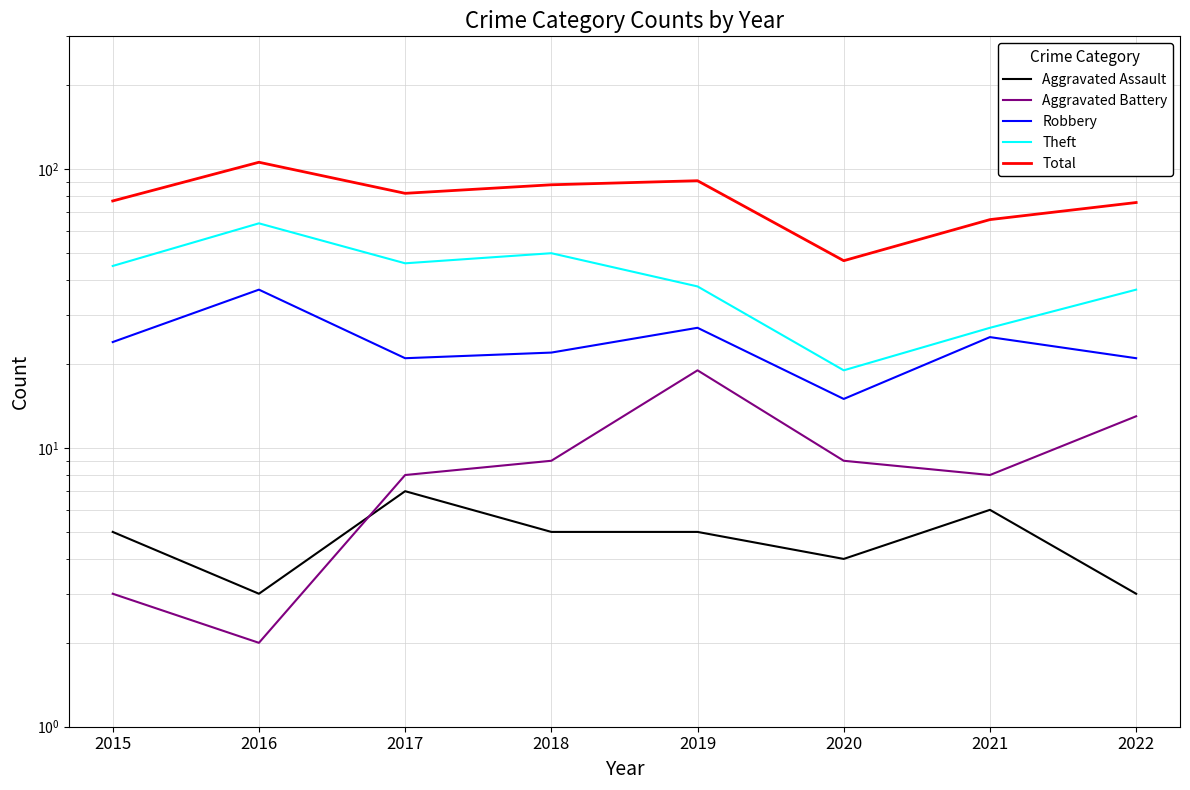

What is the value of the Theft point at the 4th from the left?

50